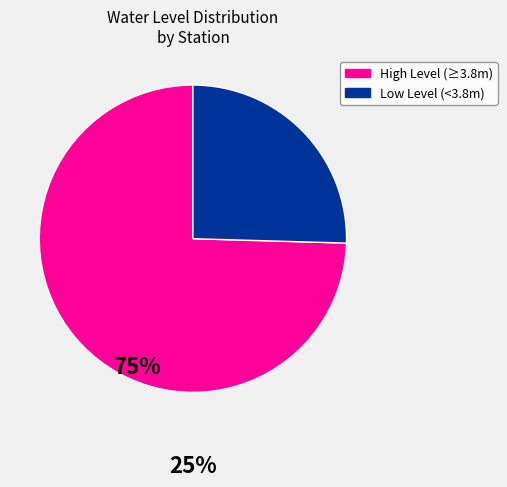

Is there any slice that represents more than half of the pie?

Yes